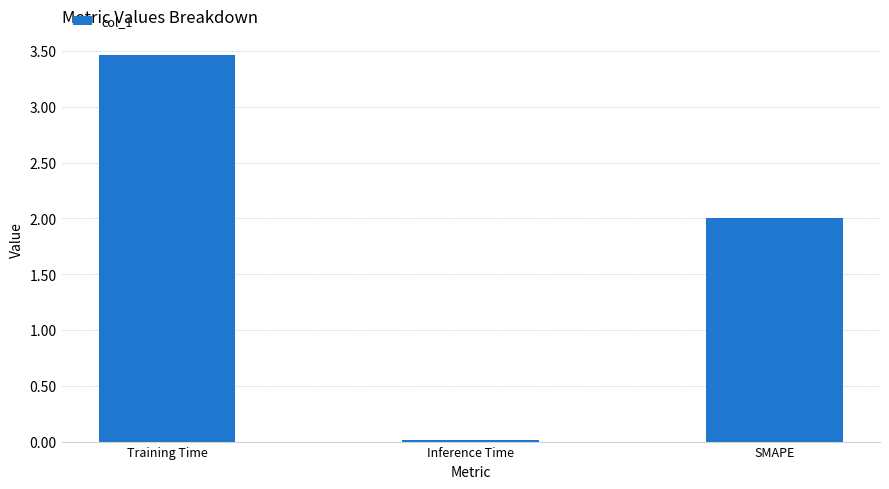

What is the average value?

1.8